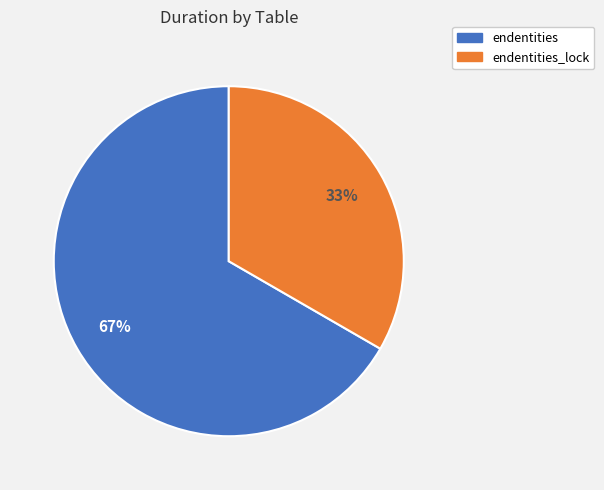

How many segments does this pie chart have?

2